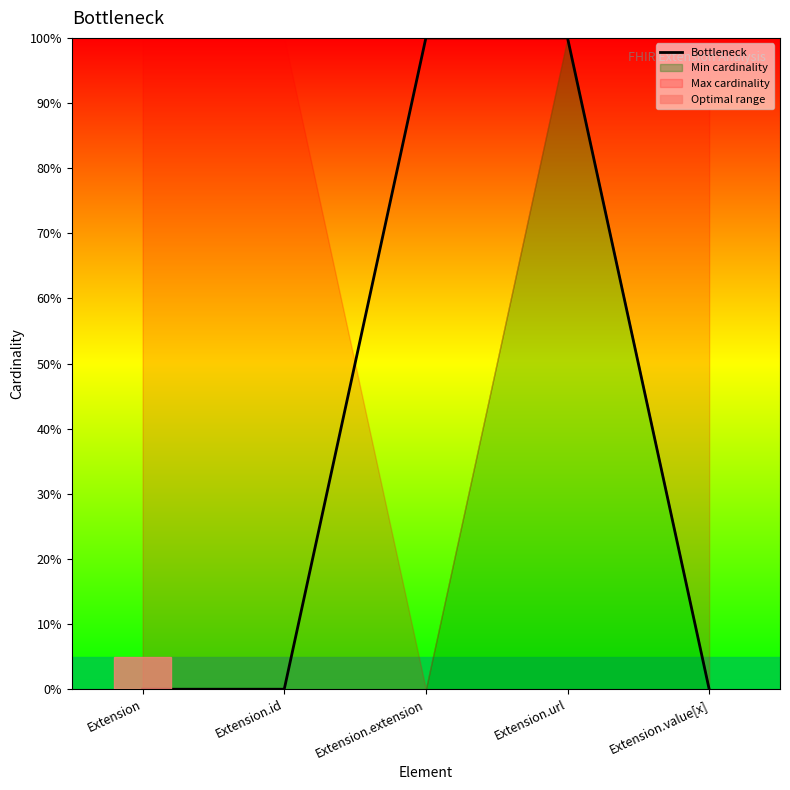

What is the difference between the maximum and minimum values?

100